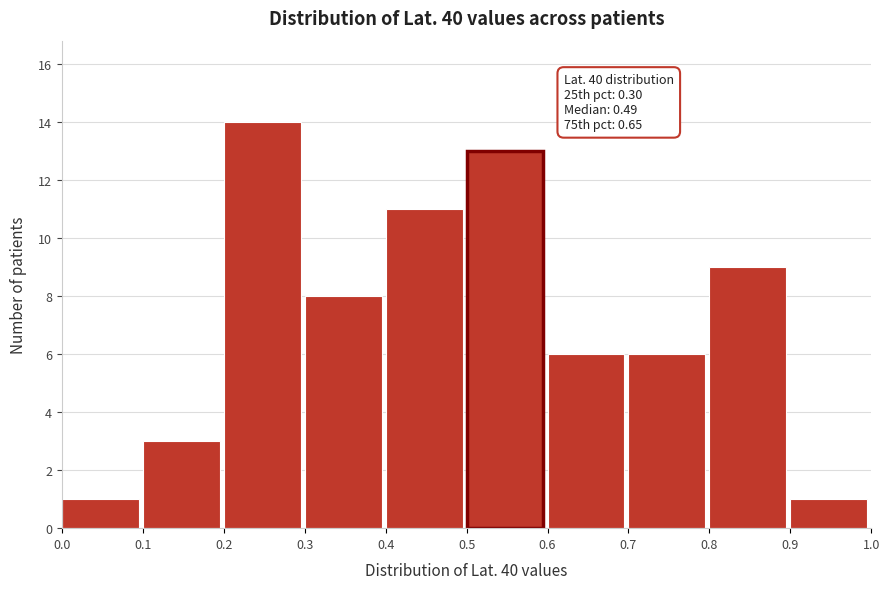

Which range on the x-axis has the tallest bar?

0.2 to 0.3